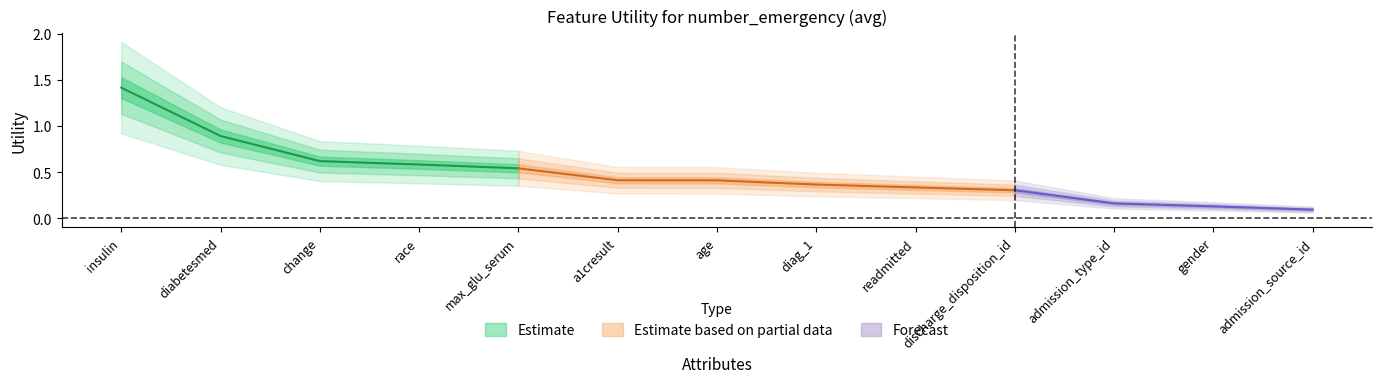

Reading left to right, what are all the values shown in this chart?

1.4	0.9	0.6	0.6	0.5	0.4	0.4	0.4	0.3	0.3	0.2	0.1	0.1